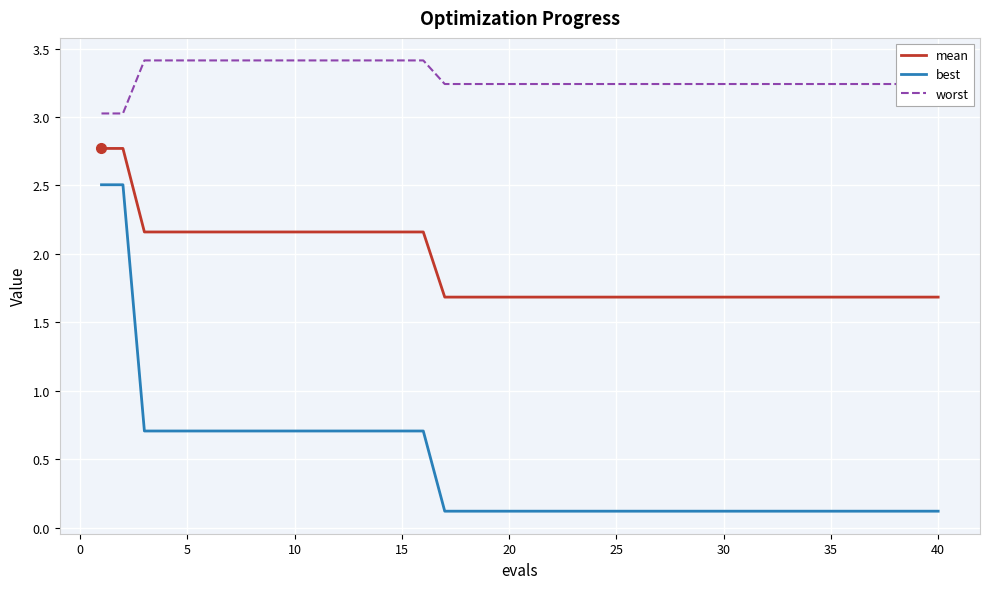

True or false: best and worst intersect in this chart.

False